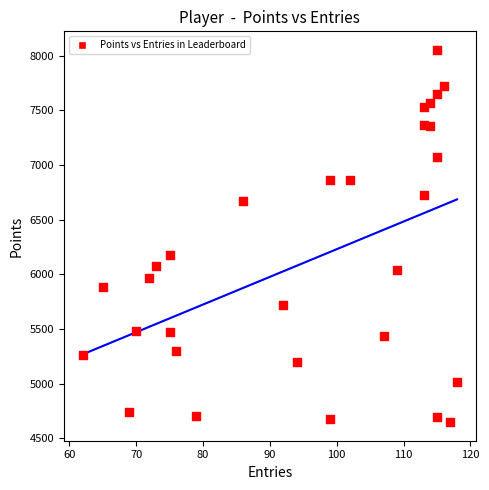

What is the range of X values (max minus min)?

56